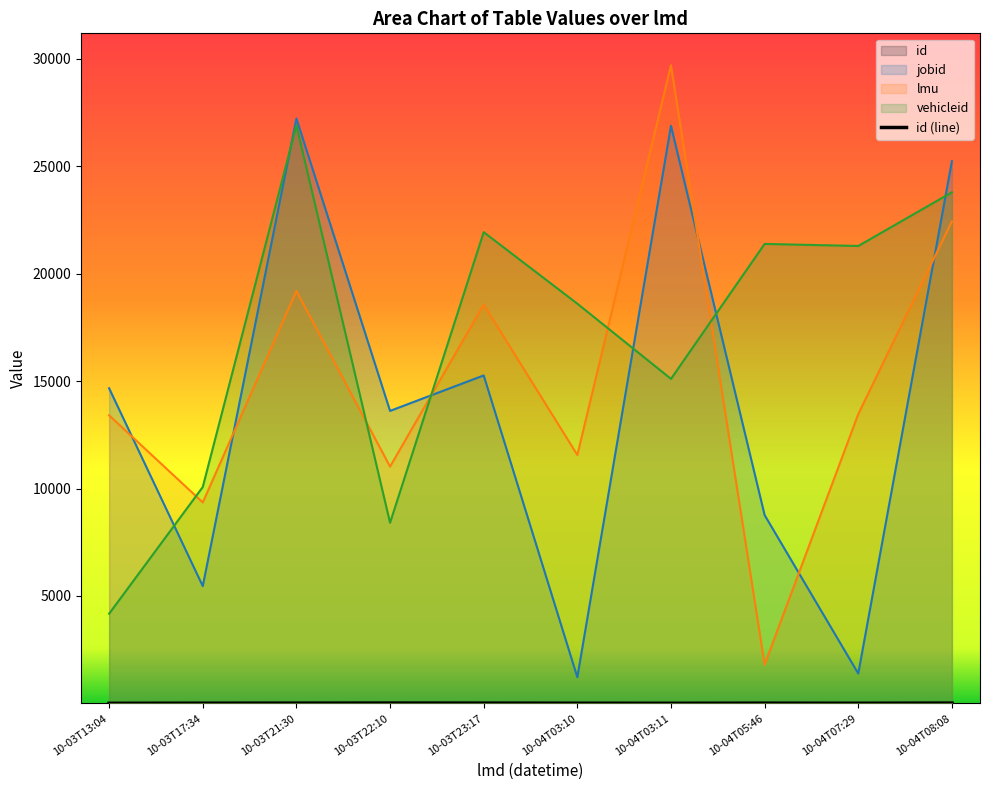

Which category has the lowest value across all series?

10-03T13:04